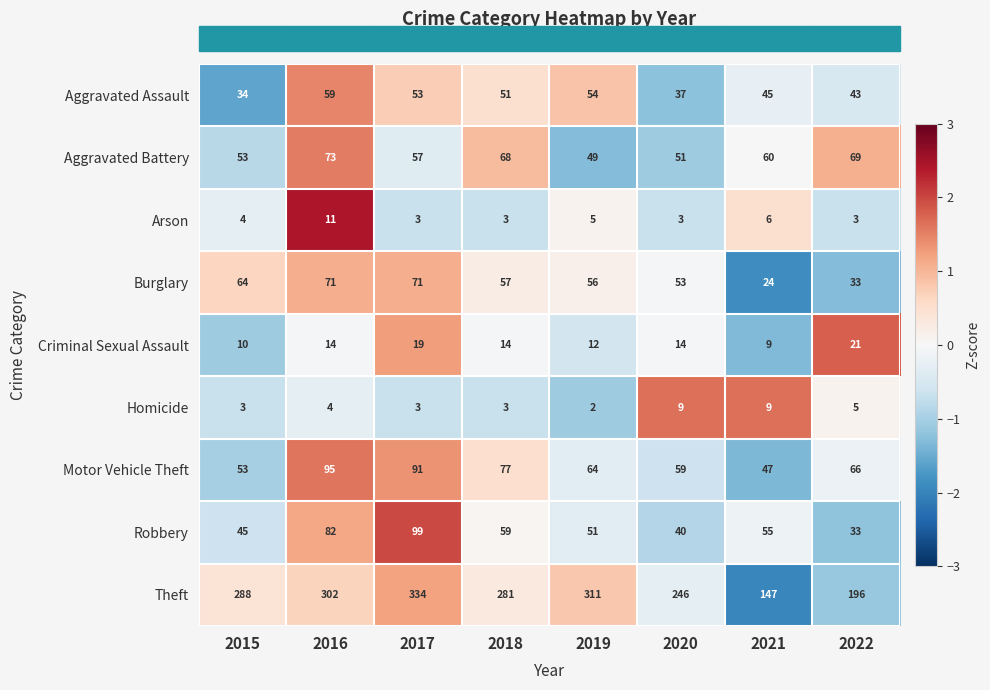

Rank the series by their maximum value, from lowest to highest.

Homicide, Arson, Criminal Sexual Assault, Aggravated Assault, Burglary, Aggravated Battery, Motor Vehicle Theft, Robbery, Theft